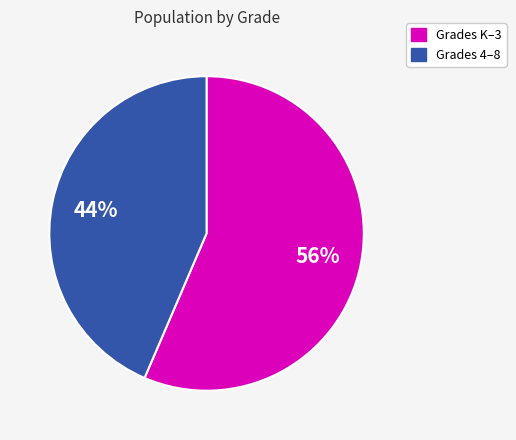

To the nearest percent, what is the average slice percentage?

50%